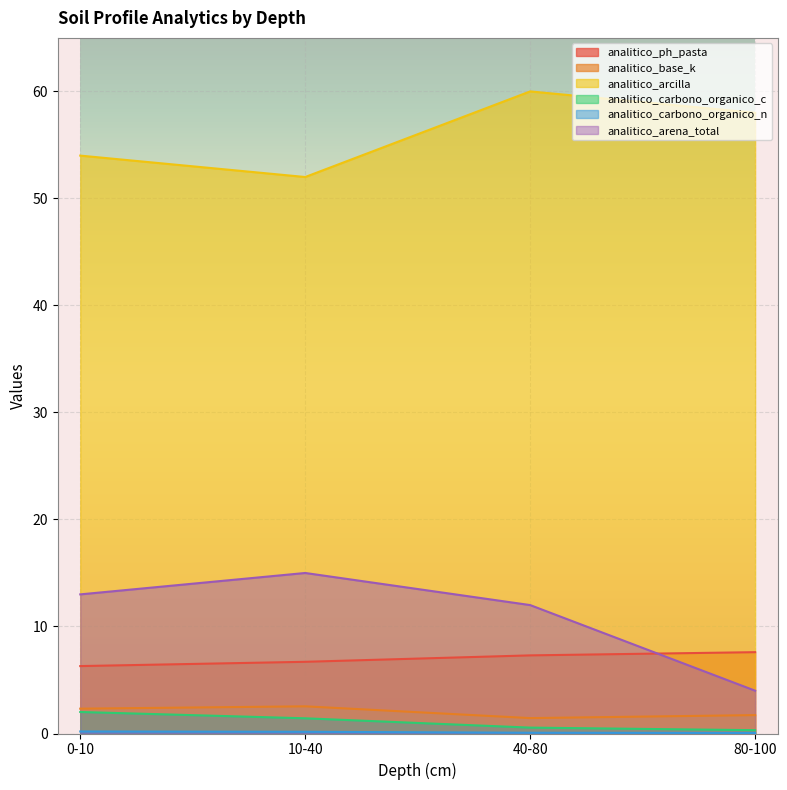

True or false: analitico_arena_total and analitico_arcilla intersect in this chart.

False